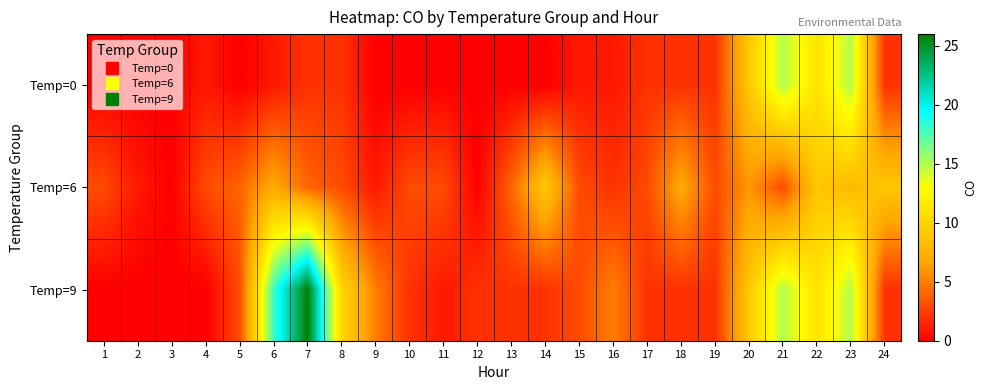

At which category is the sum across all series the highest?

23